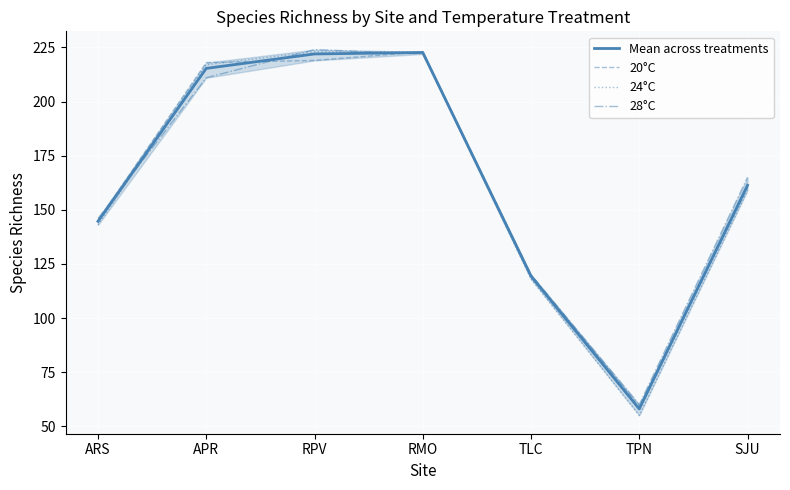

What is the sum of the Mean across treatments values at RPV and TLC?

341.3